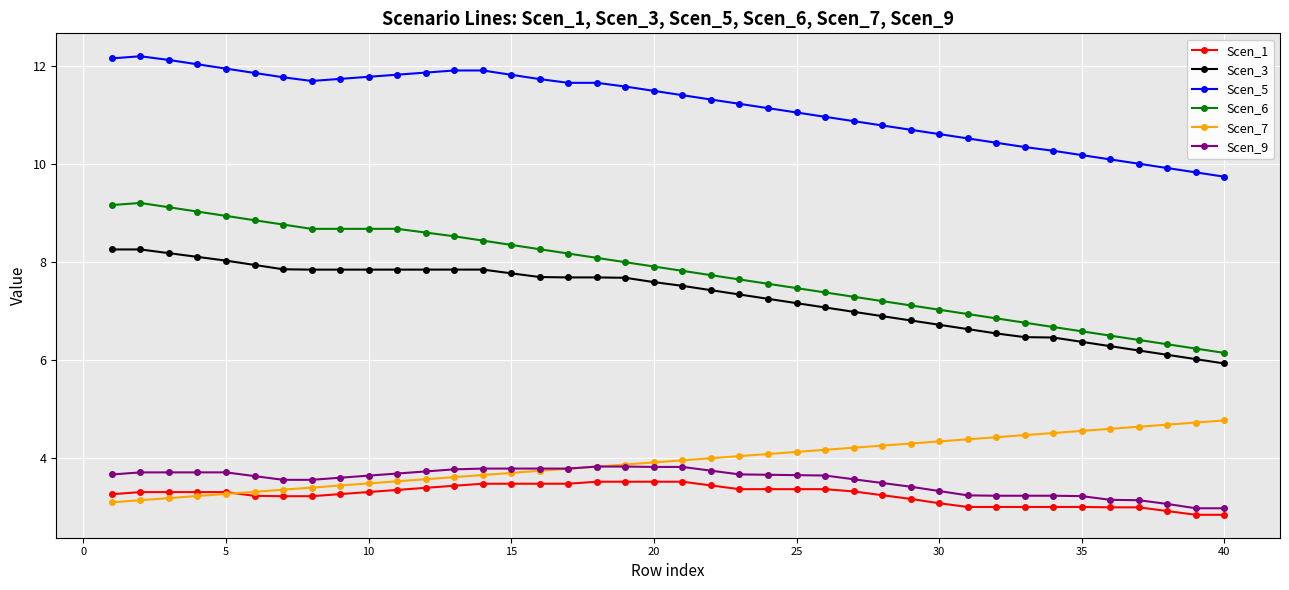

In Scen_3, how many points are lower than both neighbors (excluding endpoints)?

2